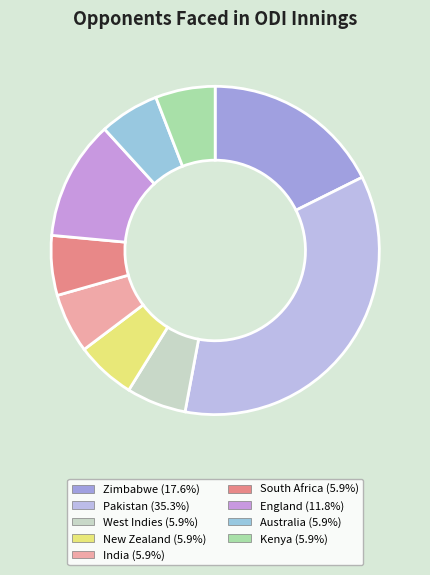

Is the sum of Kenya and South Africa greater than half?

No